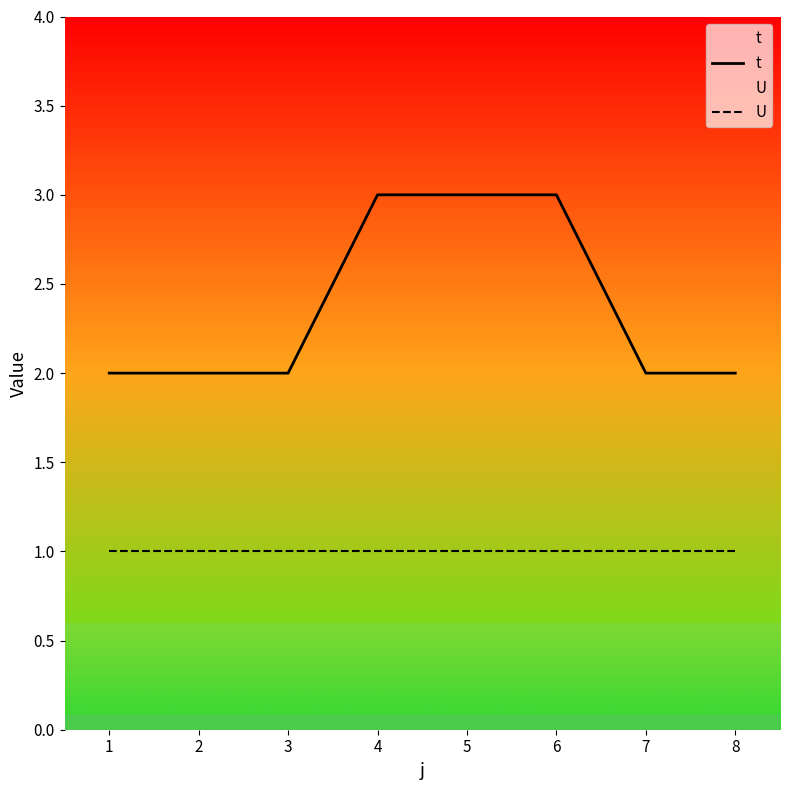

The value of U at 1 is 0. True or false?

False